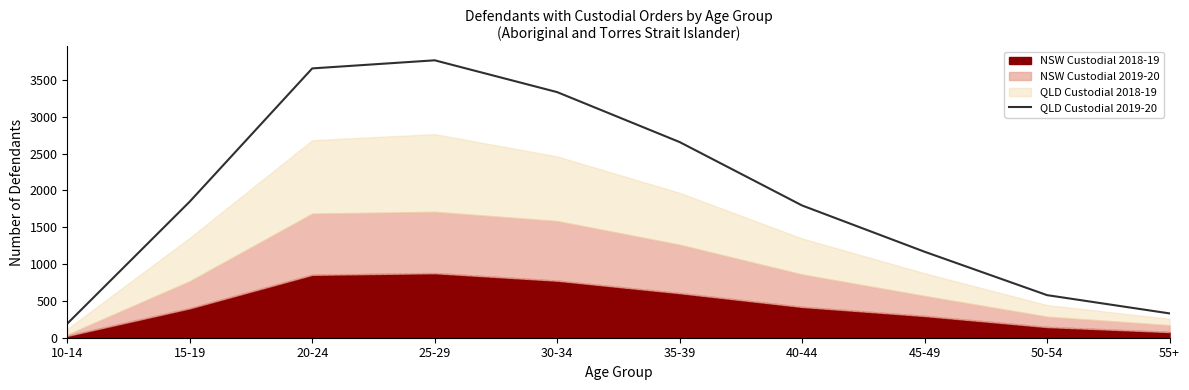

The chart shows a value of 2916 at 15-19. True or false?

False